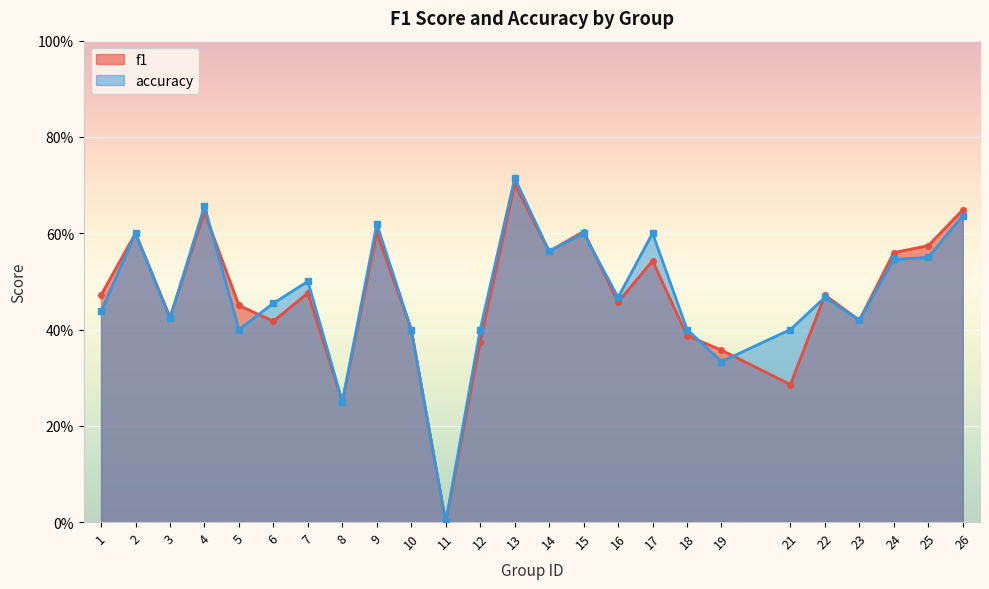

In f1, how many points are lower than both neighbors (excluding endpoints)?

8